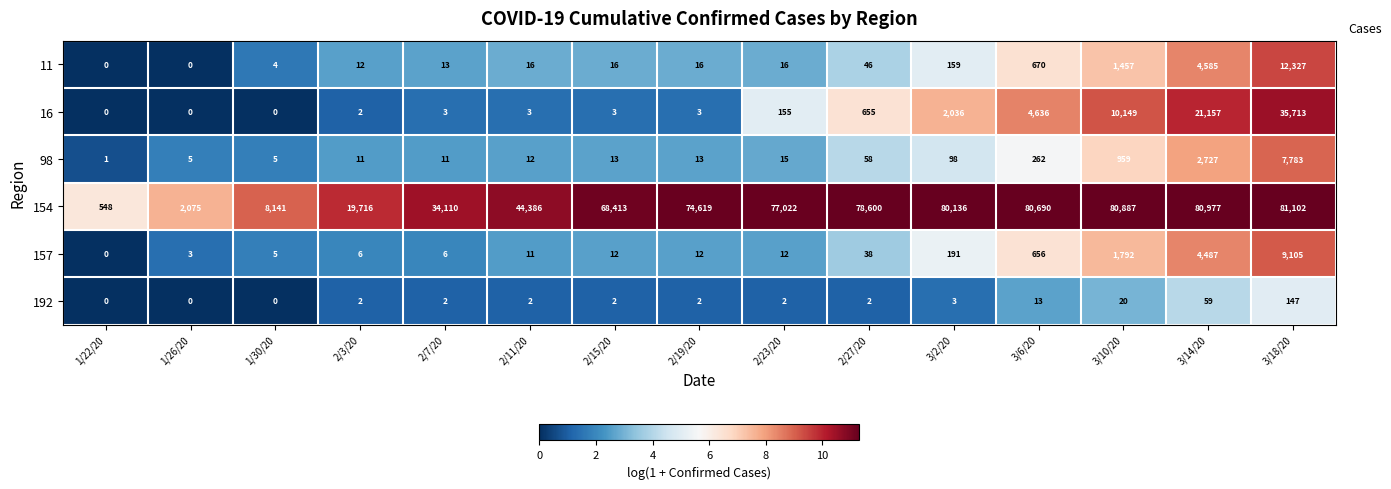

What is the maximum value for 16?

35713